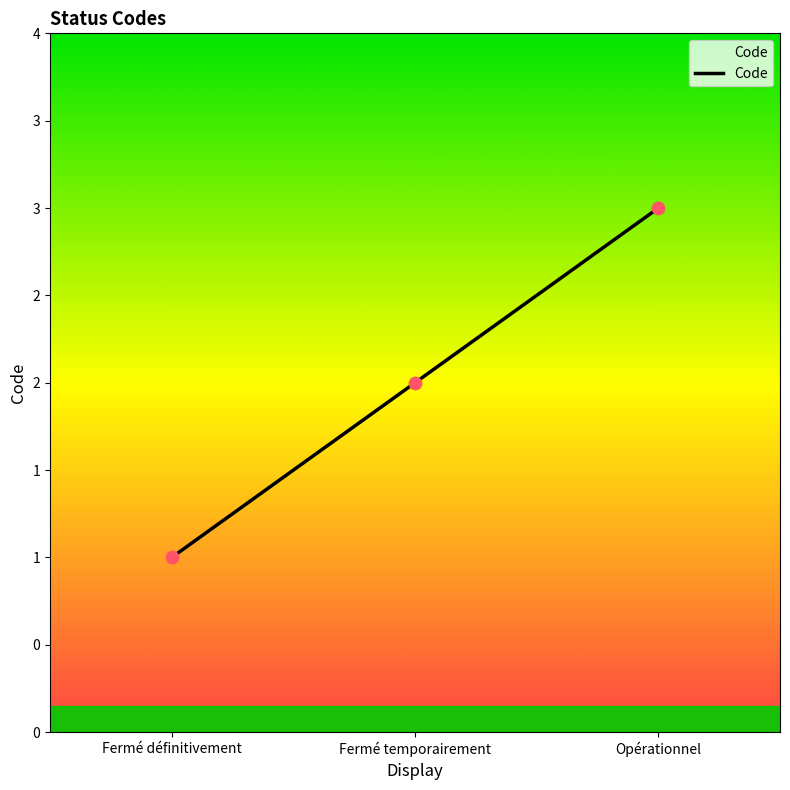

What is the change in value from Fermé temporairement to Opérationnel?

+1